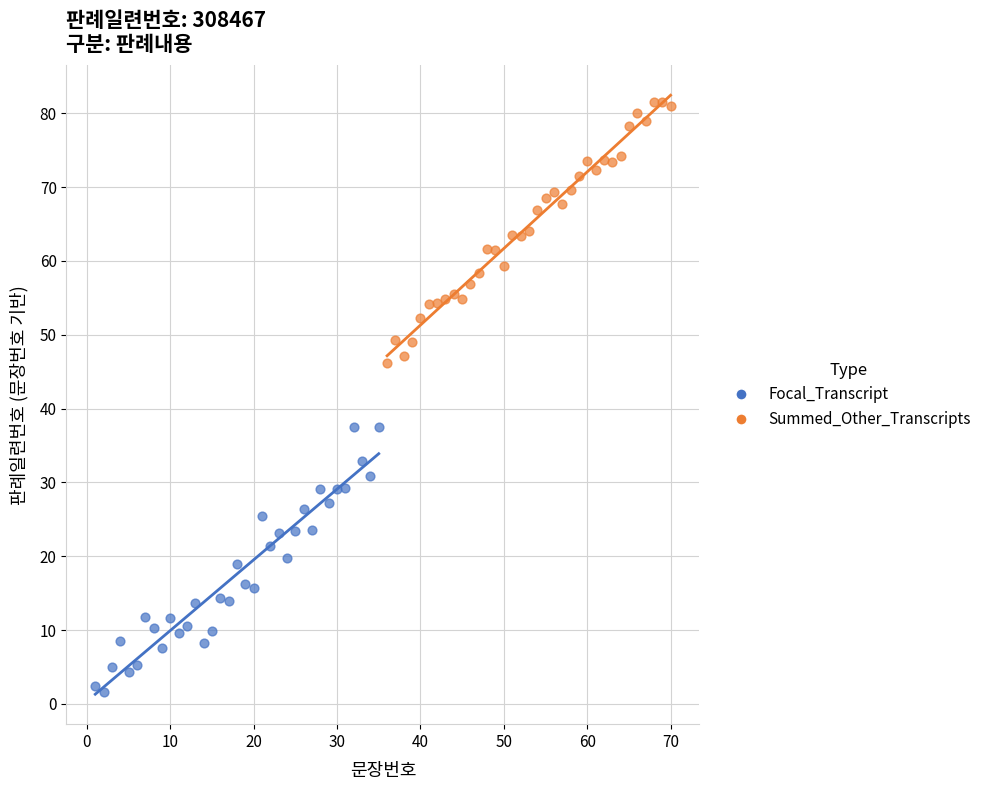

Which series reaches the minimum Y coordinate?

Focal_Transcript